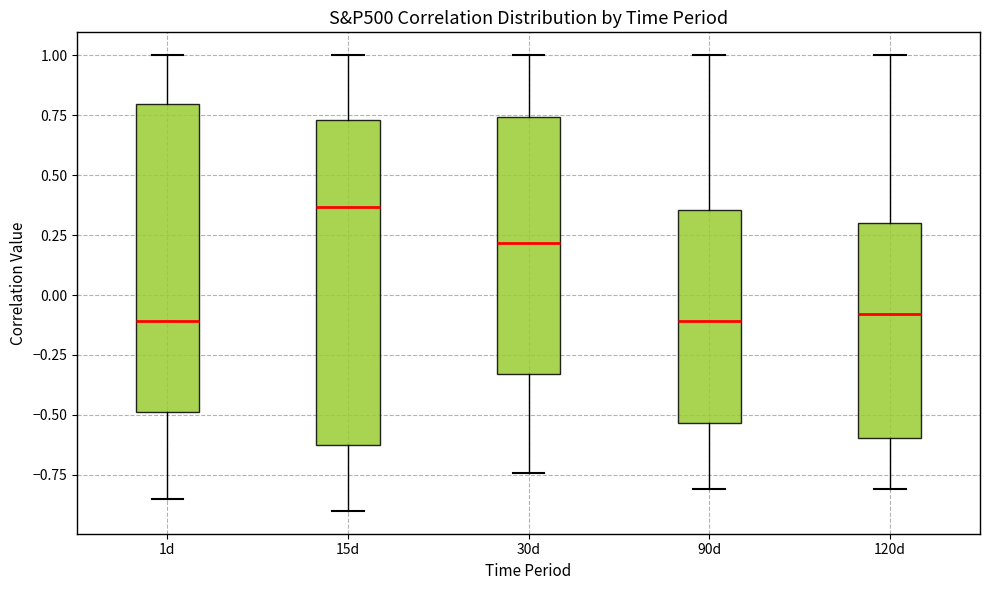

Reading left to right, read every box against the y-axis: the position of its median line, the range the box covers, and the ends of its whiskers. The values are not printed on the chart, so give them approximately, as read against the axis.

1d: median -0.10, box -0.50 to 0.80, whiskers -0.85 to 1.00
15d: median 0.35, box -0.60 to 0.75, whiskers -0.90 to 1.00
30d: median 0.20, box -0.35 to 0.75, whiskers -0.75 to 1.00
90d: median -0.10, box -0.55 to 0.35, whiskers -0.80 to 1.00
120d: median -0.10, box -0.60 to 0.30, whiskers -0.80 to 1.00